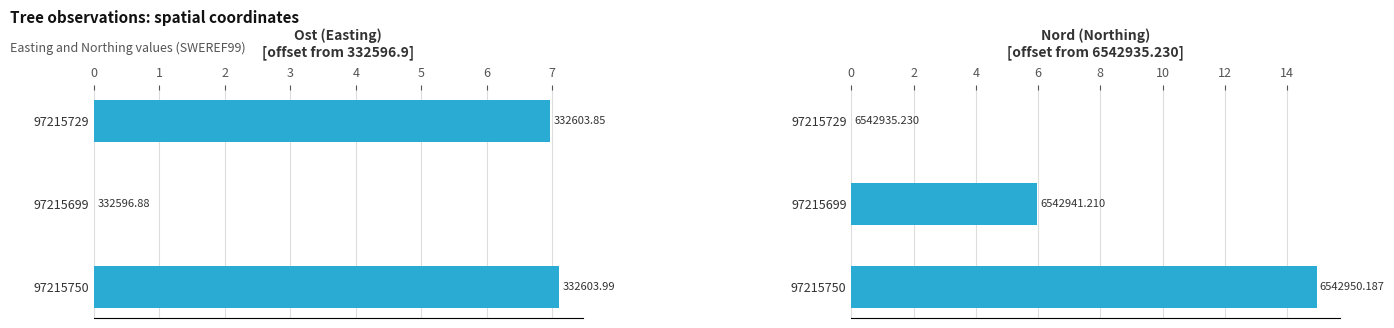

What is the value of the Nord bar at the 2nd from the left?

6.0